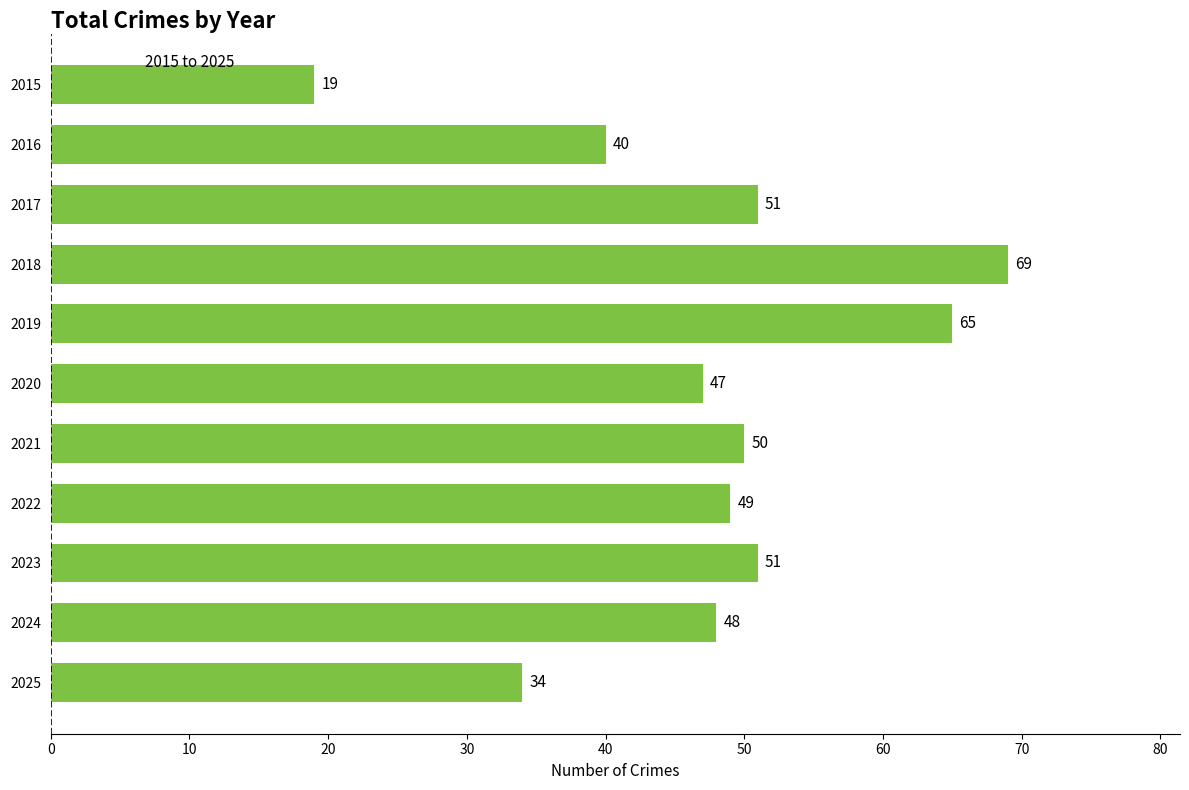

Between 2023 and 2024, which is larger?

2023